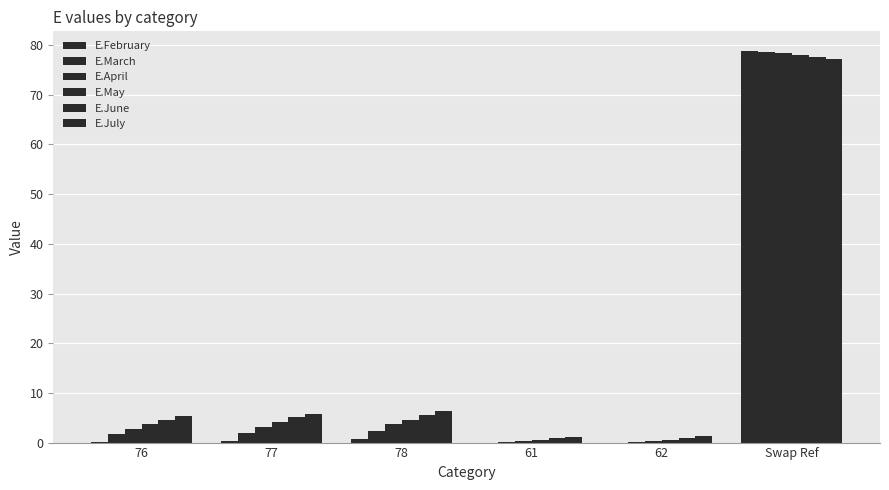

What is the sum of all E.April values?

88.5